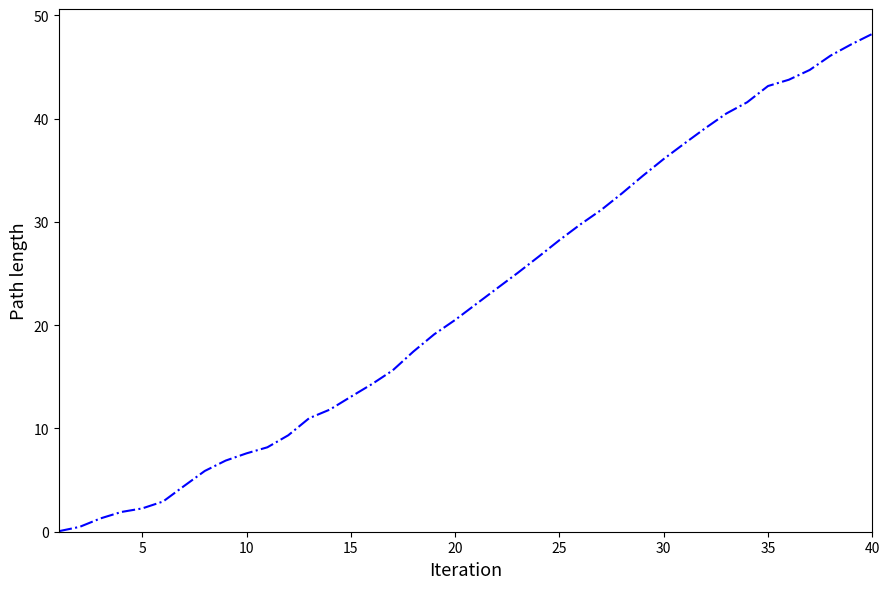

What is the difference between the maximum and minimum values?

48.1